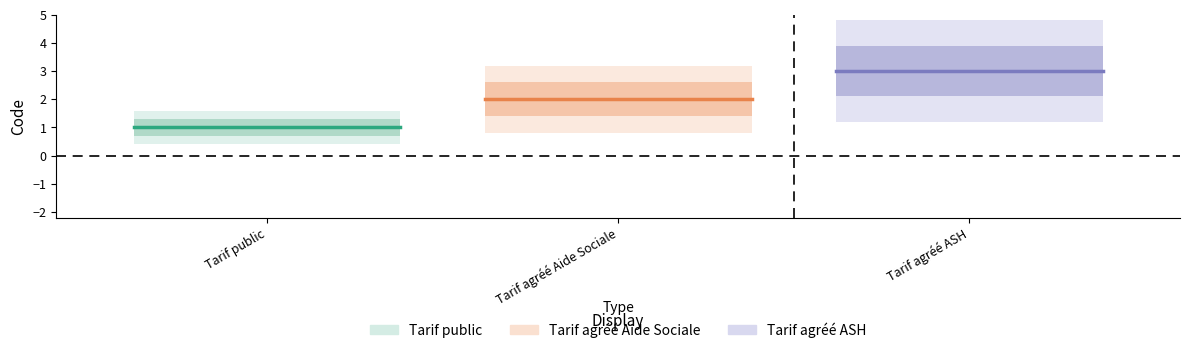

At how many categories does at least one series exceed 2?

2